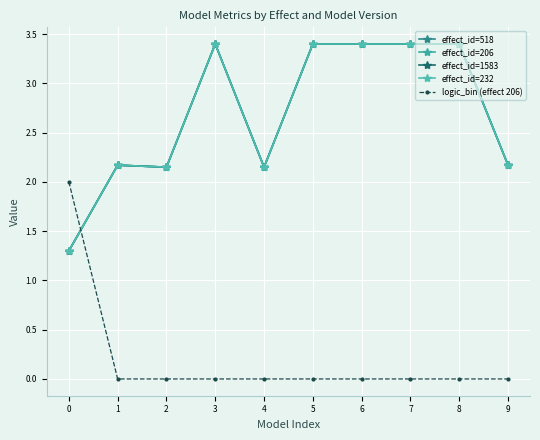

Does the chart have visible grid lines?

Yes